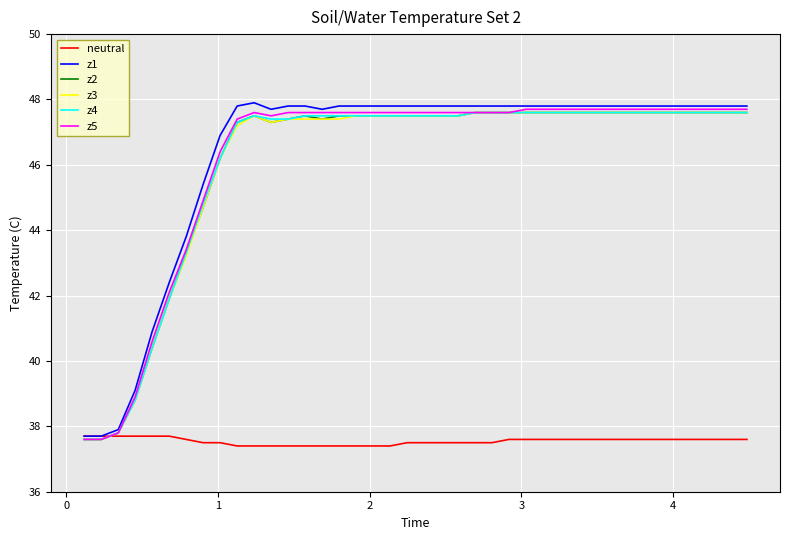

What is the maximum value shown in the chart?

47.9